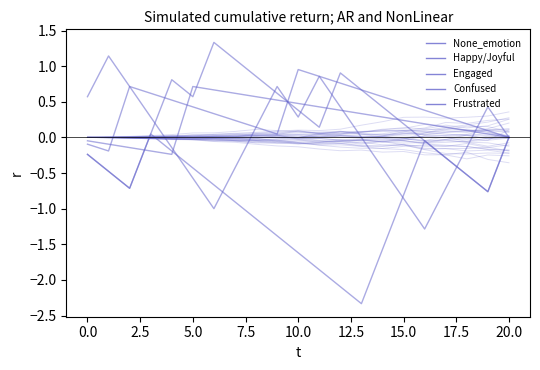

What is the minimum value for Engaged?

-0.2